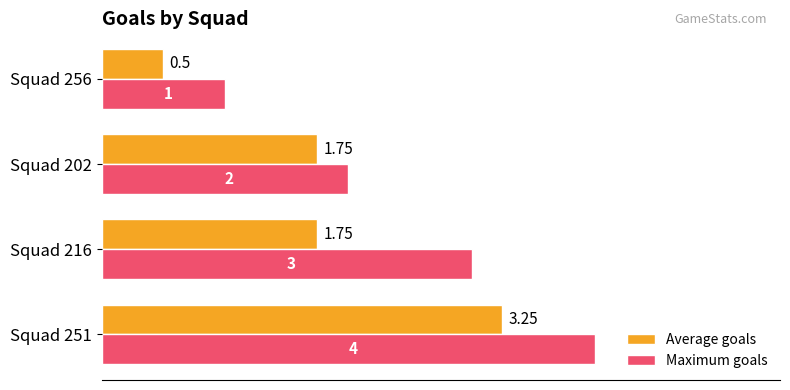

List the series in order of their overall mean, lowest first.

Average goals, Maximum goals